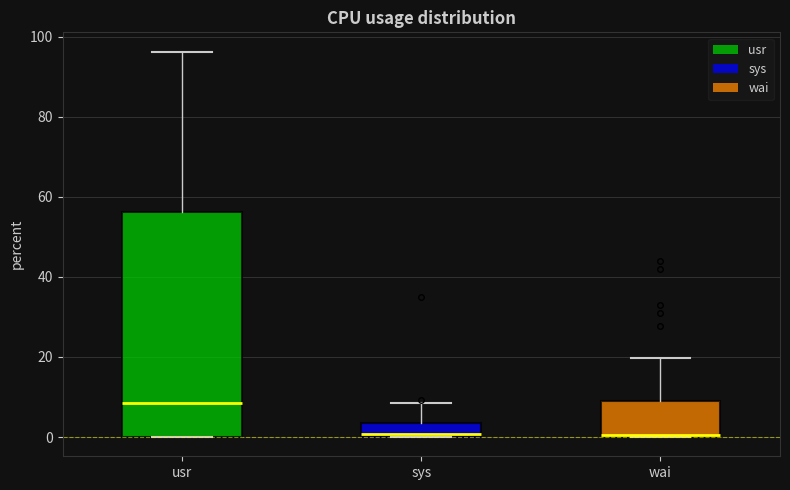

Where is the lower edge of the box for sys on the y-axis? The values are not printed on the chart, so give them approximately, as read against the axis.

0